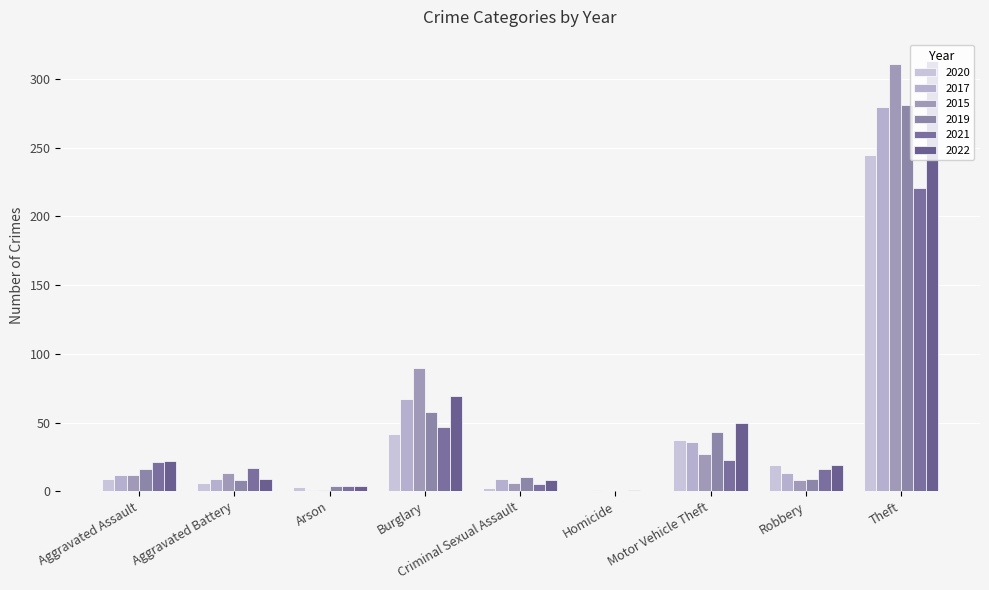

True or false: 2017 has a value of 43 at Burglary.

False